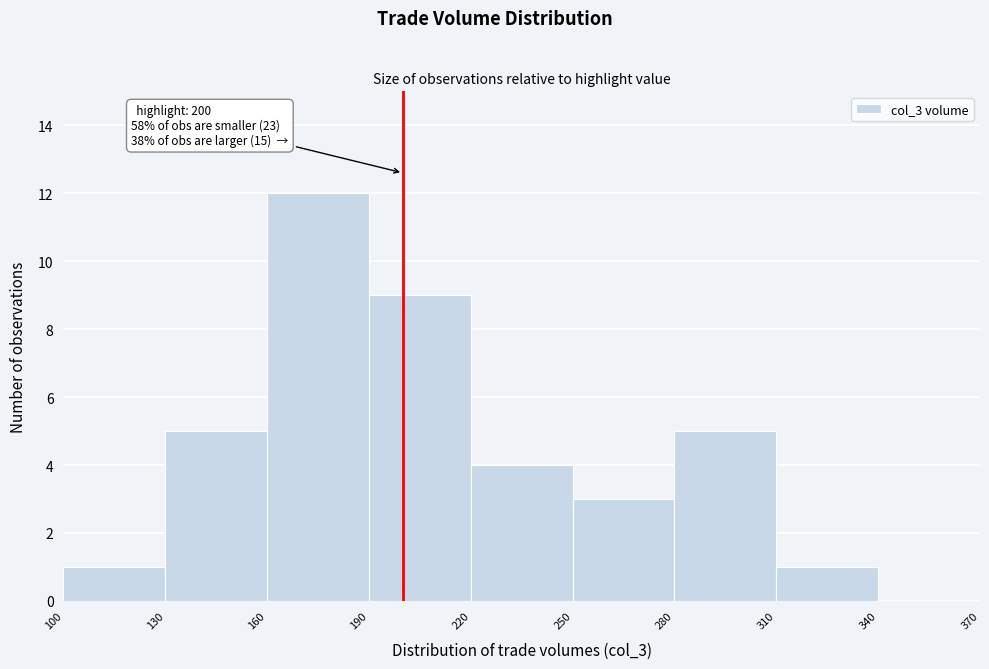

Which range on the x-axis has the tallest bar?

160 to 190